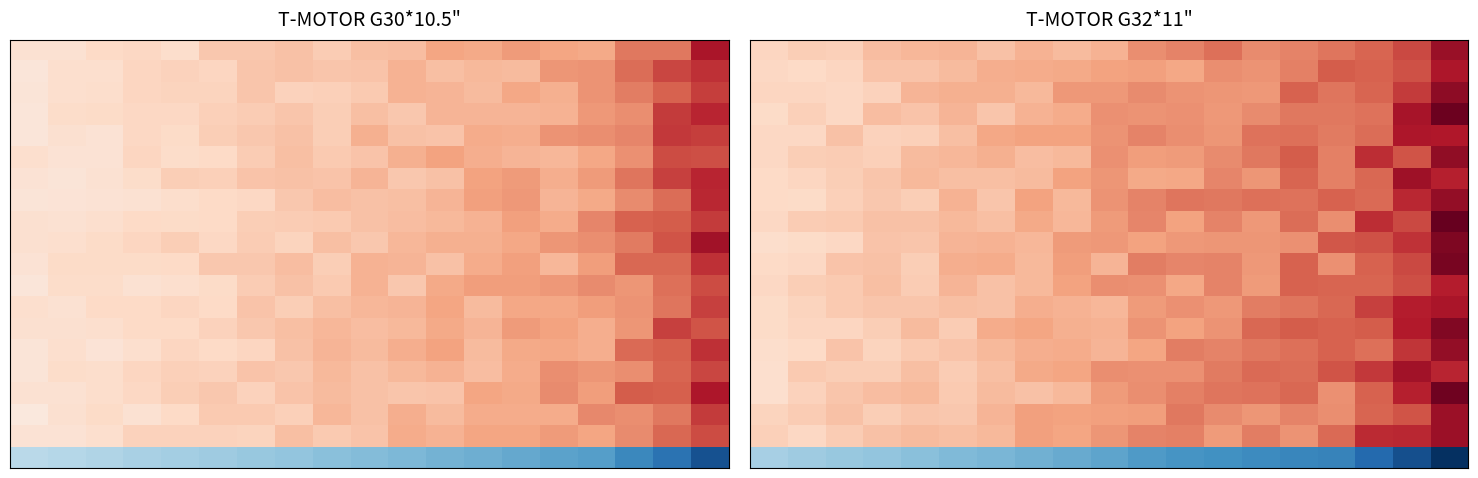

At which category is the sum across all series the highest?

18